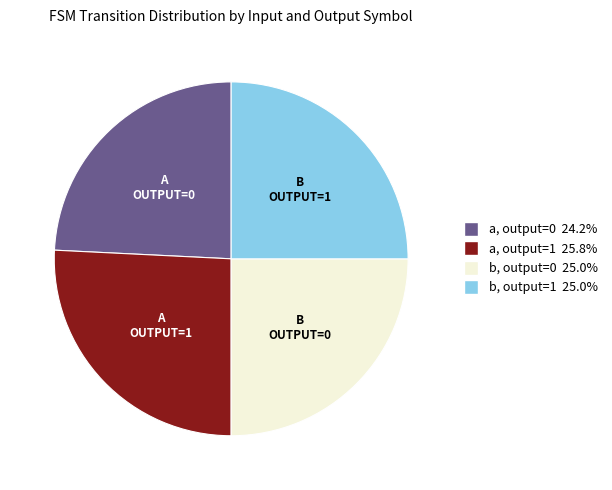

How many slices are in this pie chart?

4